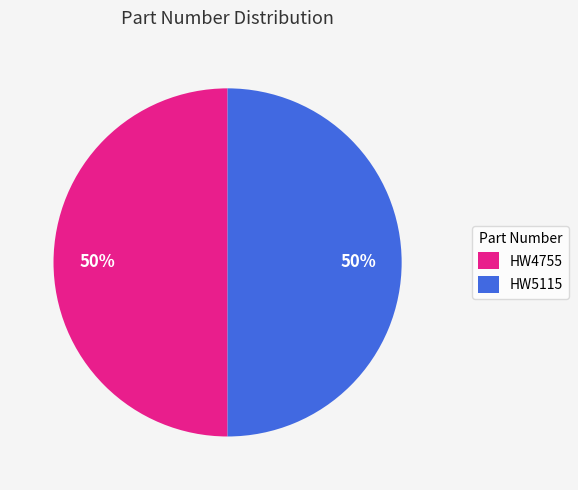

What is the ratio of the value at HW5115 to the value at HW4755?

1.0